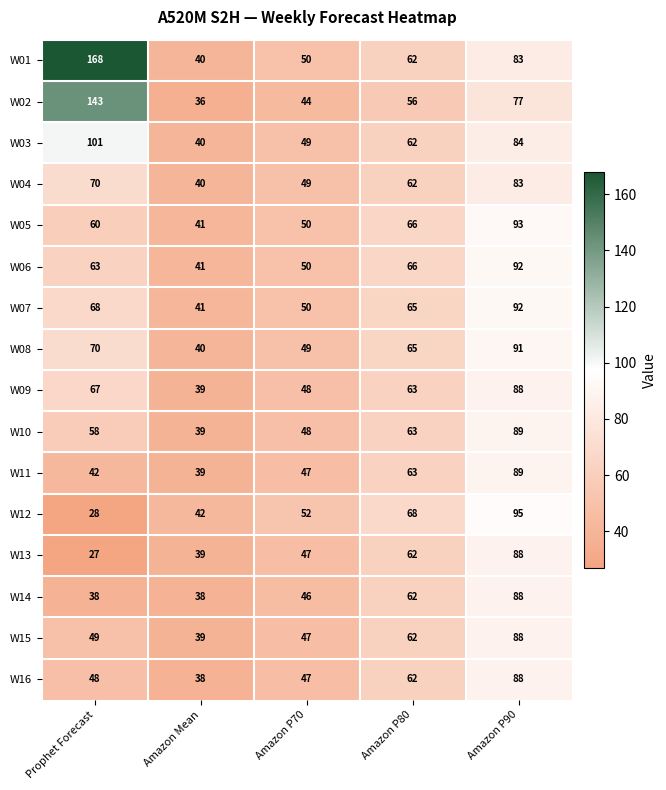

Which series has the largest range (max minus min)?

W01